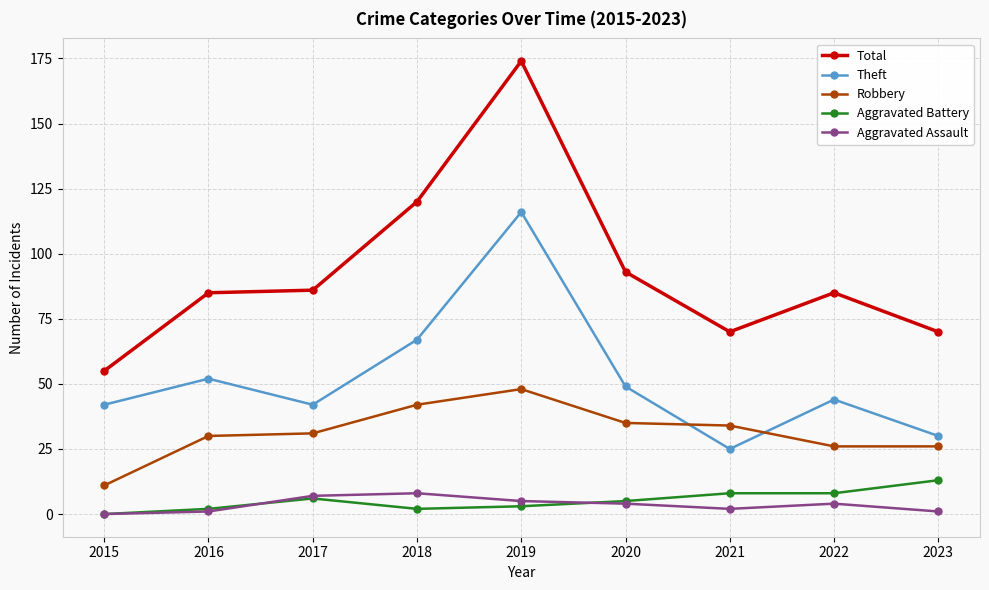

How many data points in Aggravated Battery are less than 5?

4